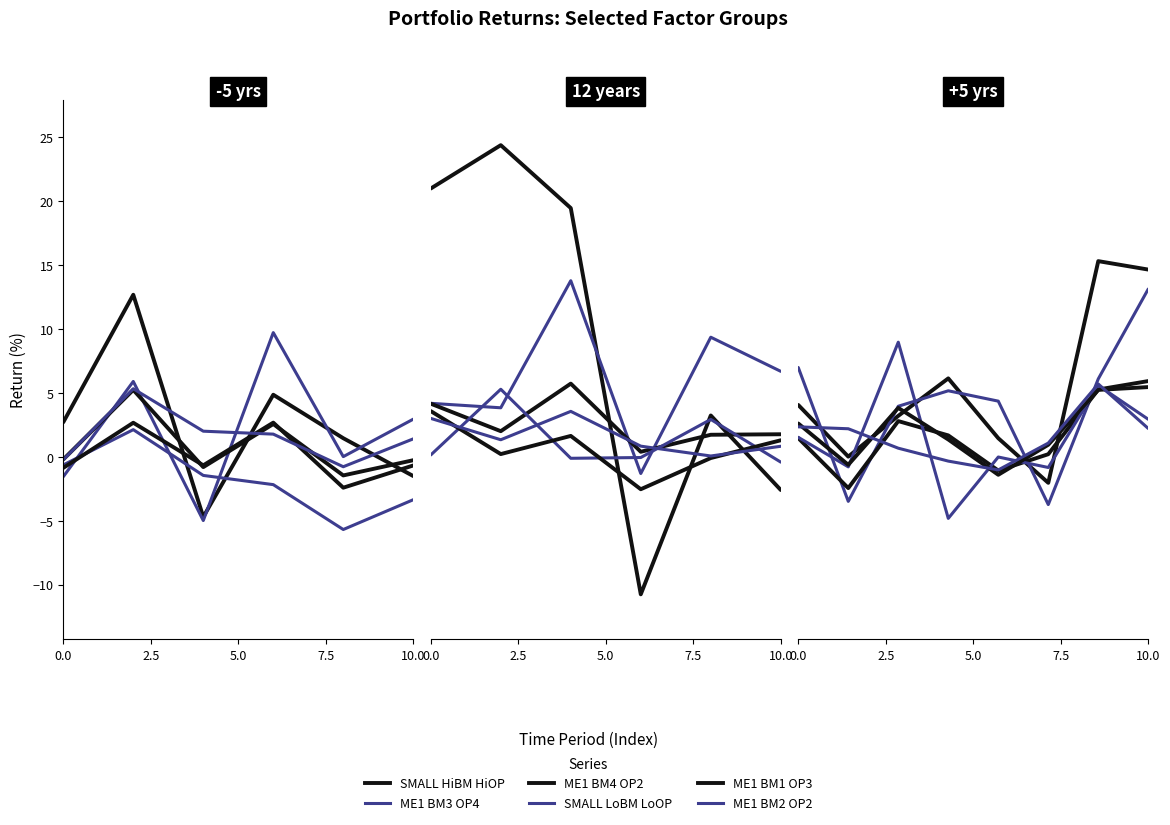

The value of ME1 BM3 OP4 at 5 is -3.7. True or false?

True